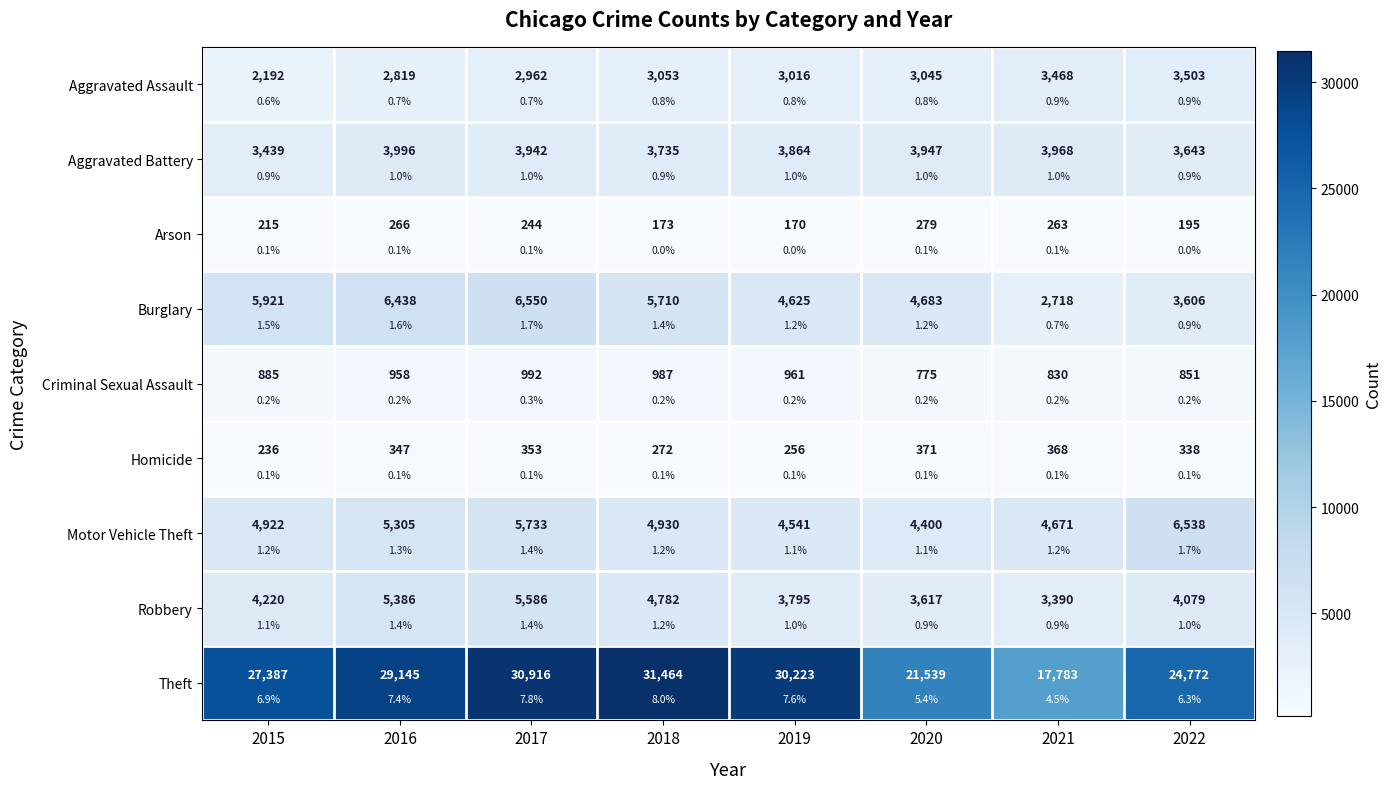

At which category does the chart reach its minimum across all series?

2019